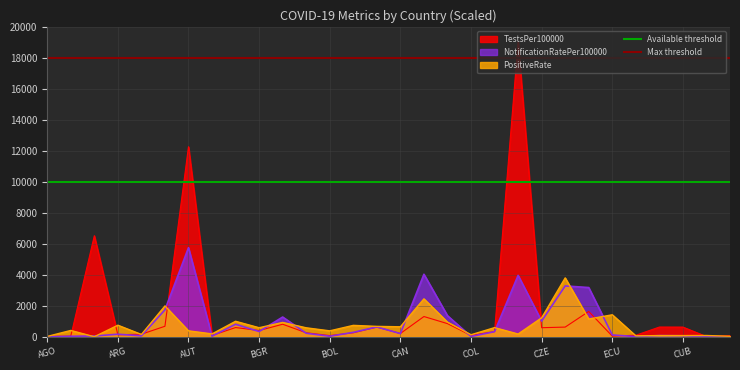

What is the highest value of the PositiveRate series?

3807.5